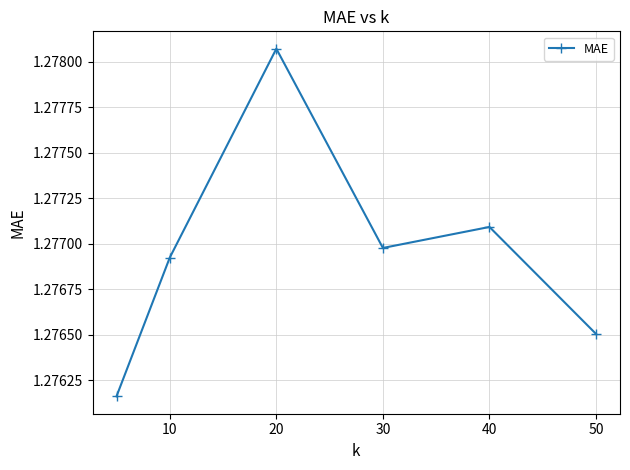

Count the values in the range 1 to 2.

6